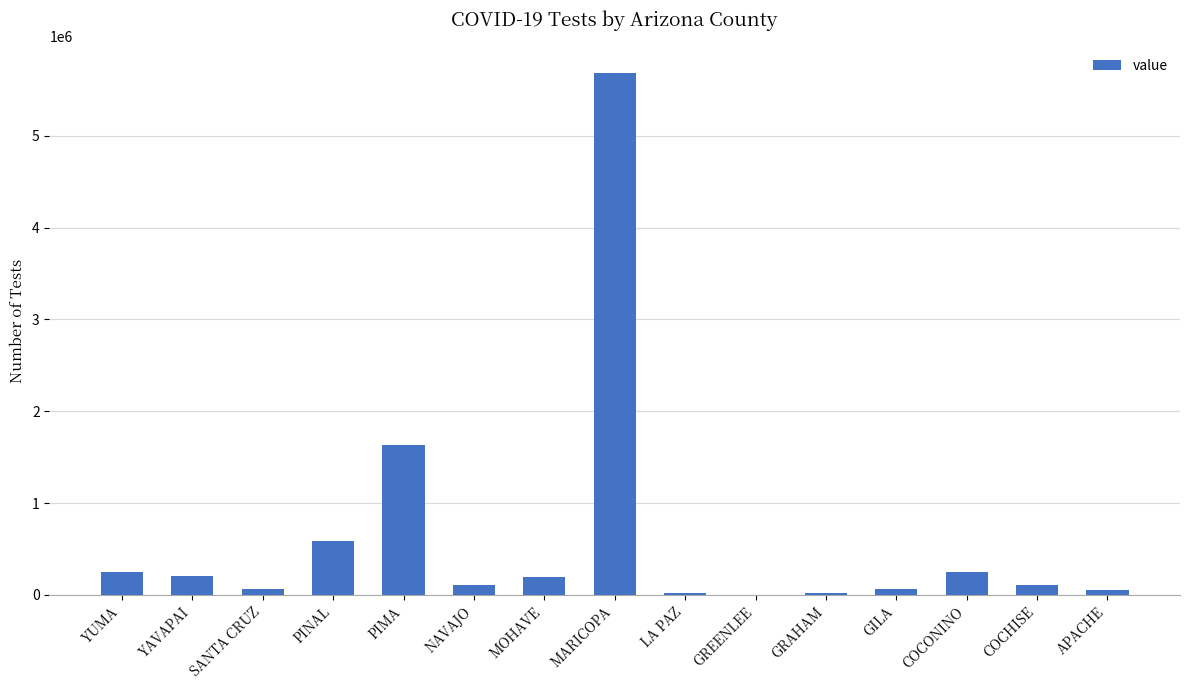

The value at COCONINO is 245185. True or false?

True